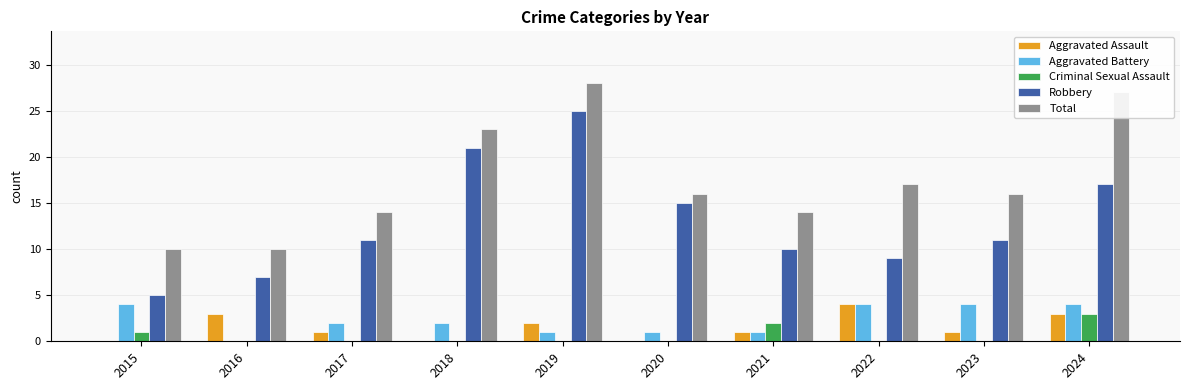

What value does the Total series have at 2024, to the nearest 10?

30